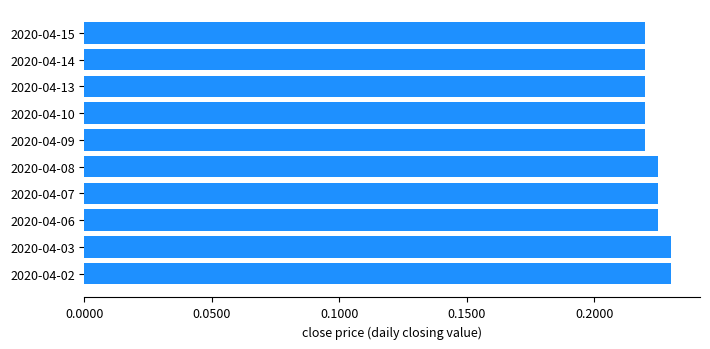

How many values are between 0 and 1?

10